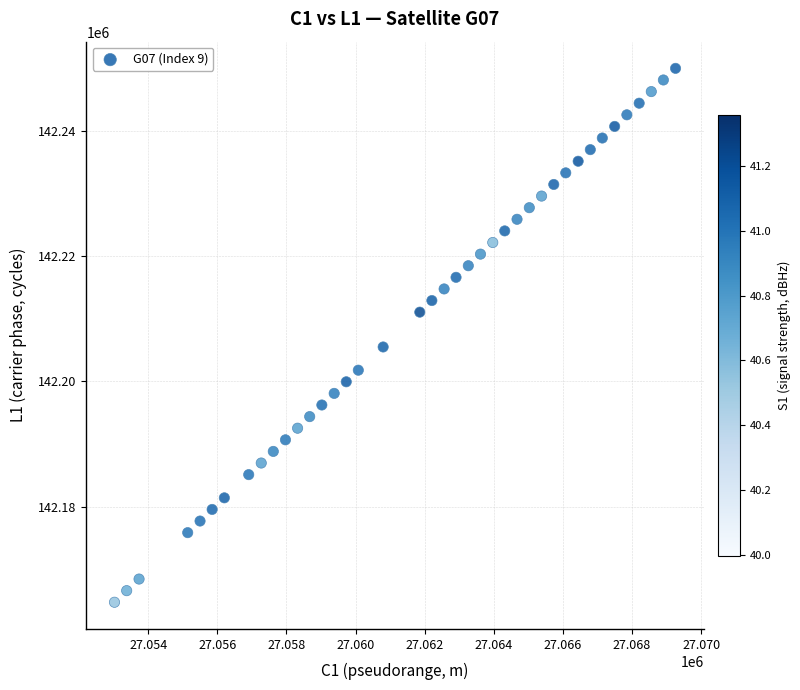

What Y value in the scatter plot is closest to 142207368?

142205508.1